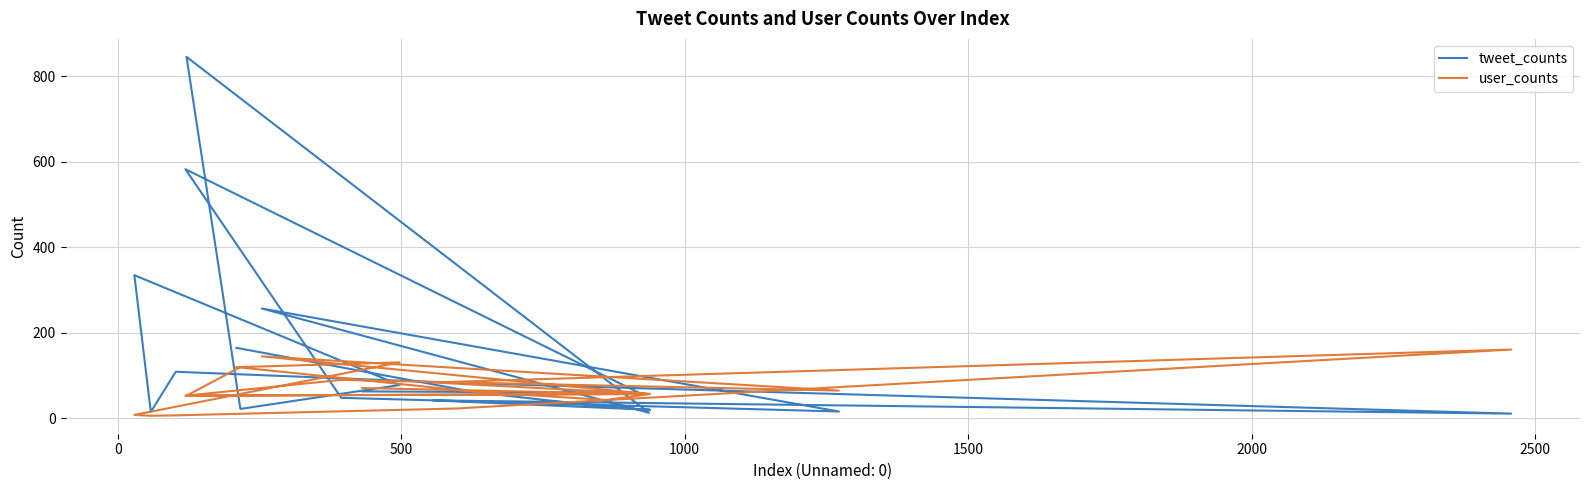

Between 2500 and 500, which is larger?

2500